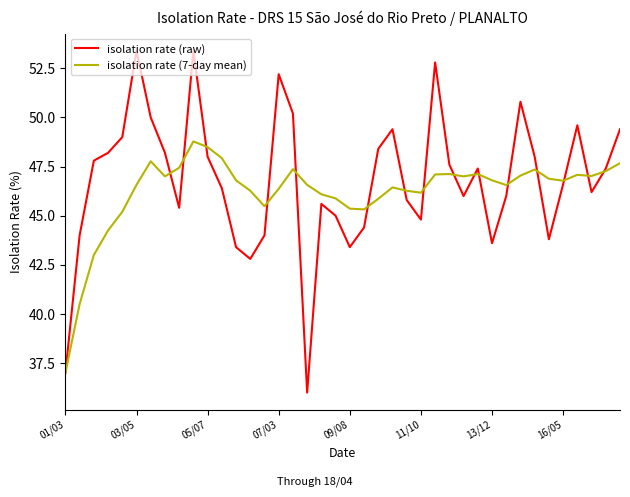

What is the greatest value displayed?

53.4